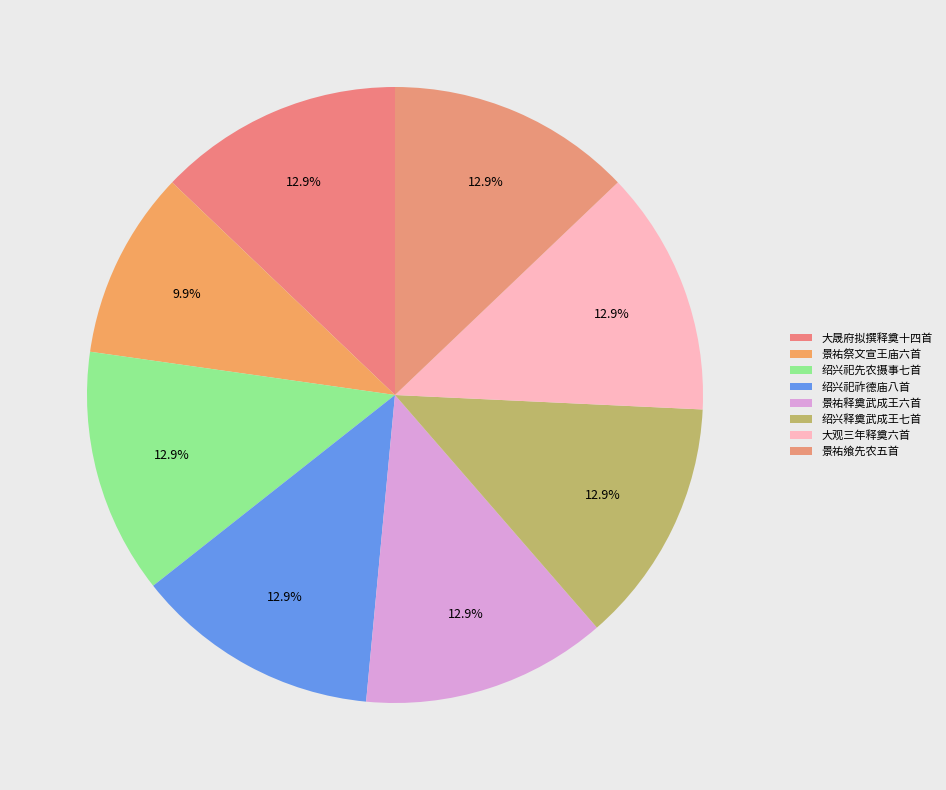

True or false: 绍兴祀祚德庙八首 accounts for 6% of the total.

False